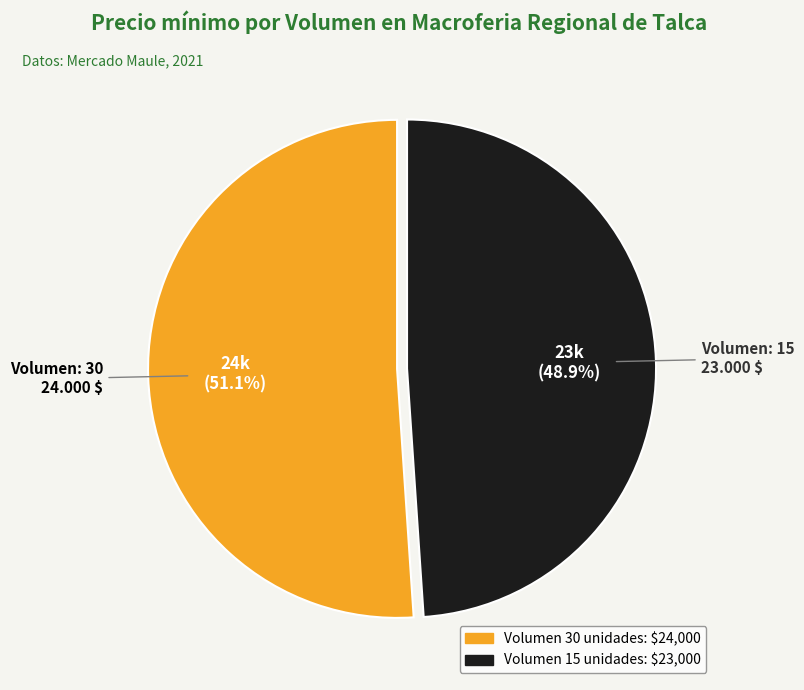

Is there any slice that represents more than half of the pie?

Yes